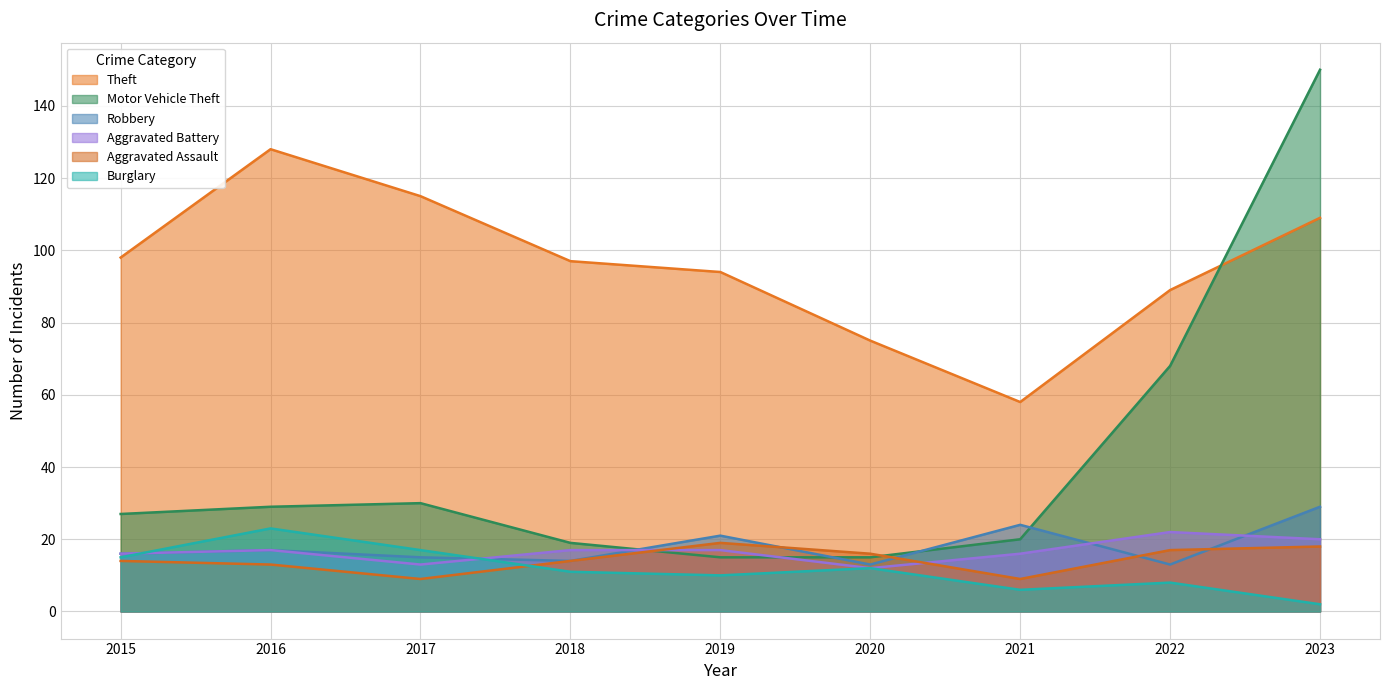

Which has a higher value, 2022 or 2017?

2017